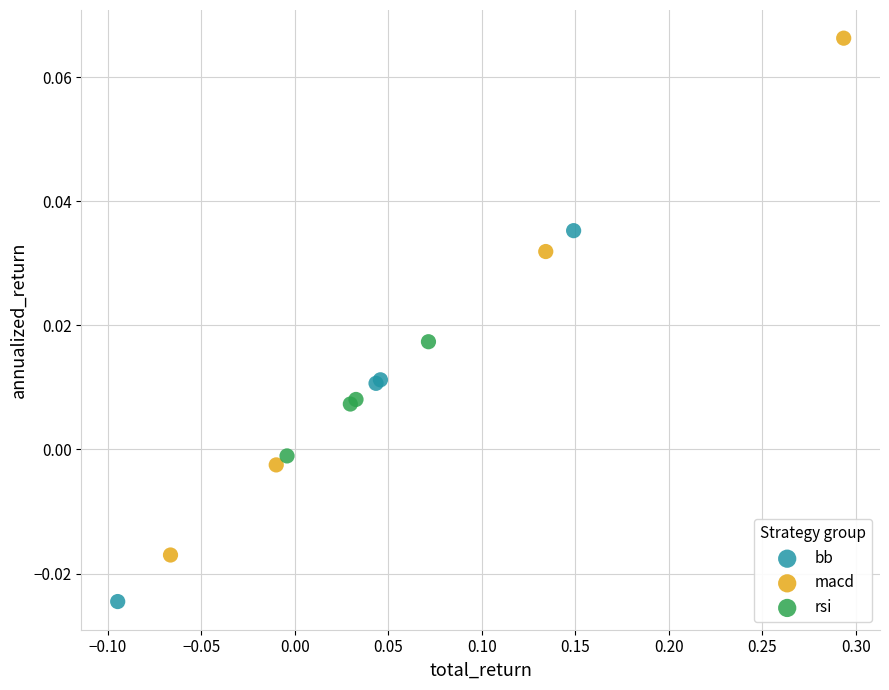

What are all the series names shown in the legend?

bb, macd, rsi